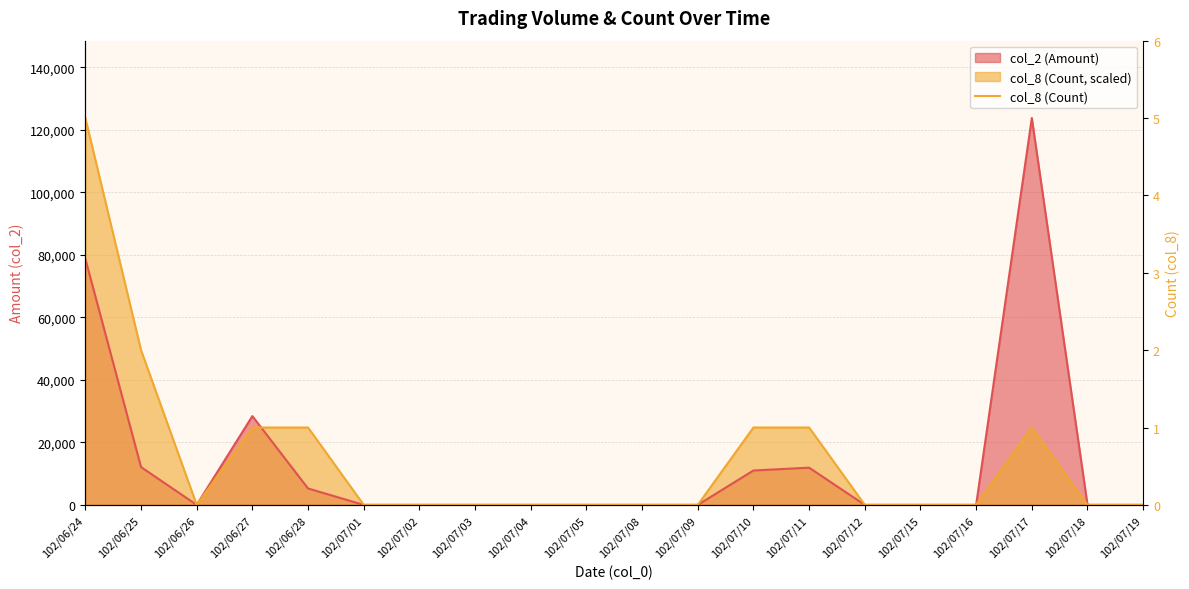

How many values in the col_8 (Count) series exceed 0?

7